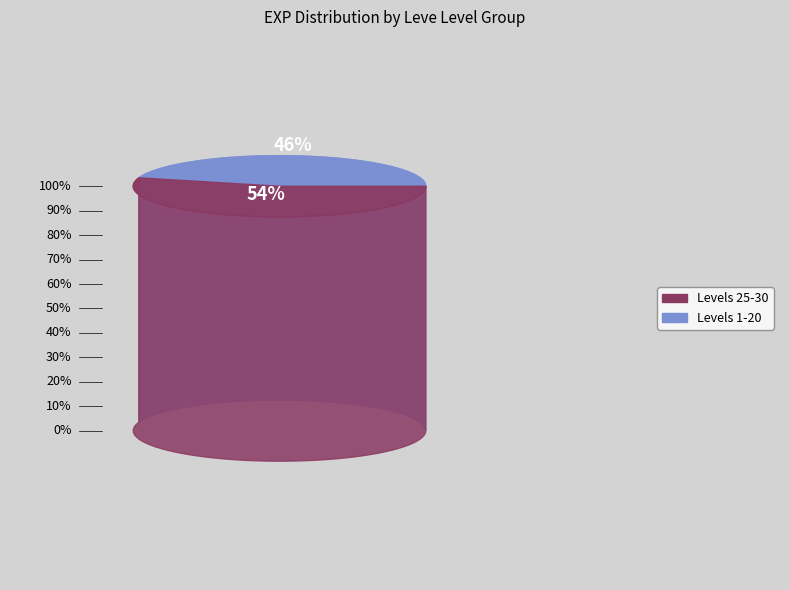

Do 31 and 10 together represent more than half of the pie?

No